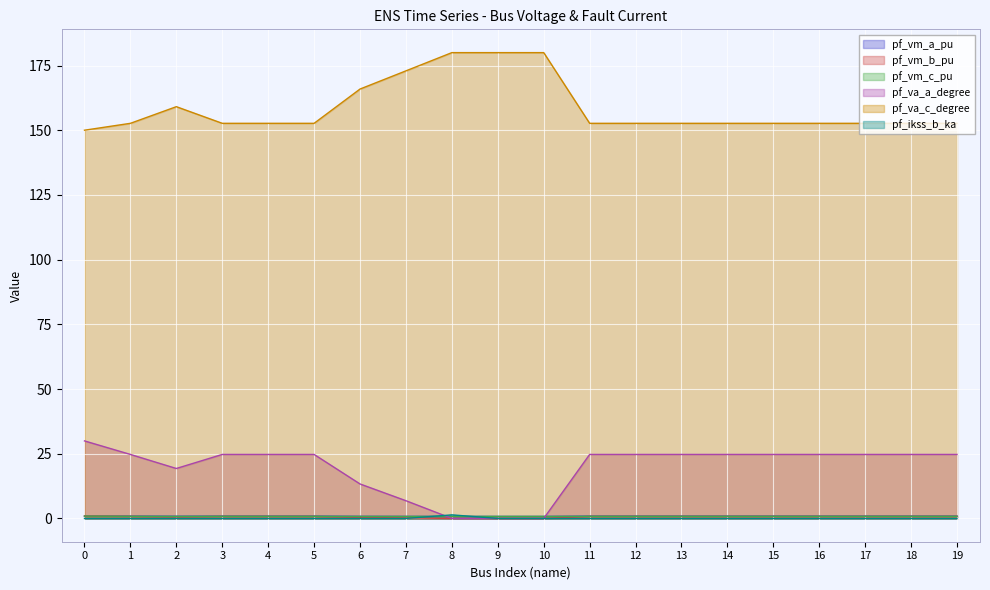

The pf_vm_c_pu series shows 0.8 at 7. True or false?

True